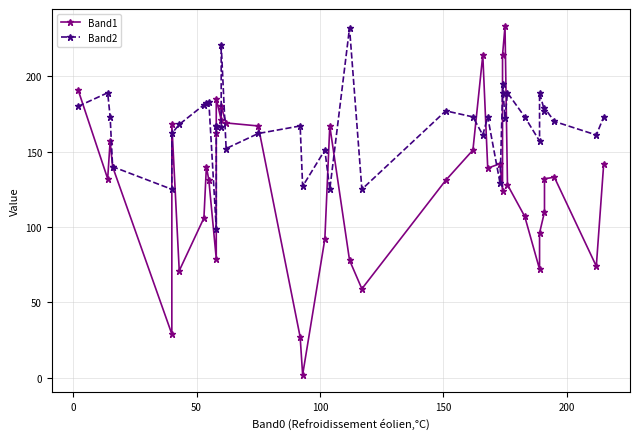

Reading right to left, list all the values displayed in this chart.

Band1: 142	74	133	132	110	96	72	107	128	233	214	124	142	139	214	151	131	59	78	167	92	2	27	167	169	180	171	185	162	79	131	140	106	71	168	29	140	157	132	191
Band2: 173	161	170	179	177	189	157	173	189	172	195	189	129	173	161	173	177	125	232	125	151	127	167	162	152	221	166	167	167	99	183	182	181	168	162	125	140	173	189	180